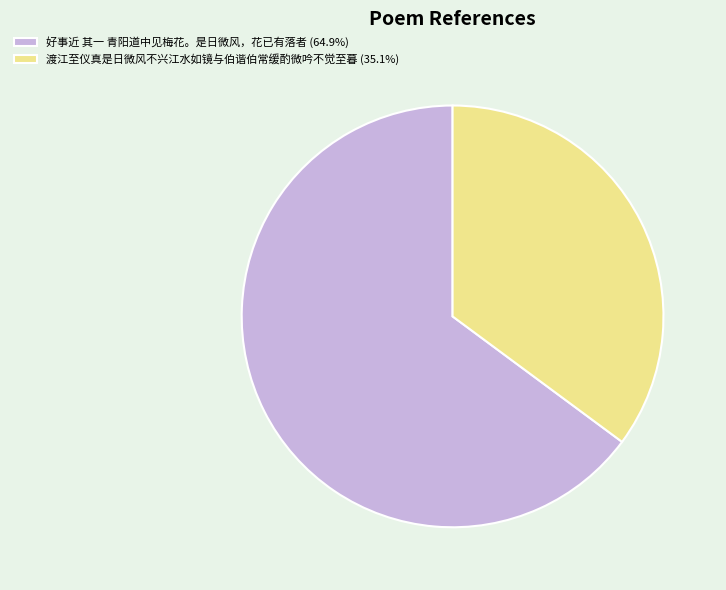

Is the sum of 渡江至仪真是日微风不兴江水如镜与伯谐伯常缓酌微吟不觉至暮 (35.1%) and 好事近 其一 青阳道中见梅花。是日微风，花已有落者 (64.9%) greater than half?

Yes